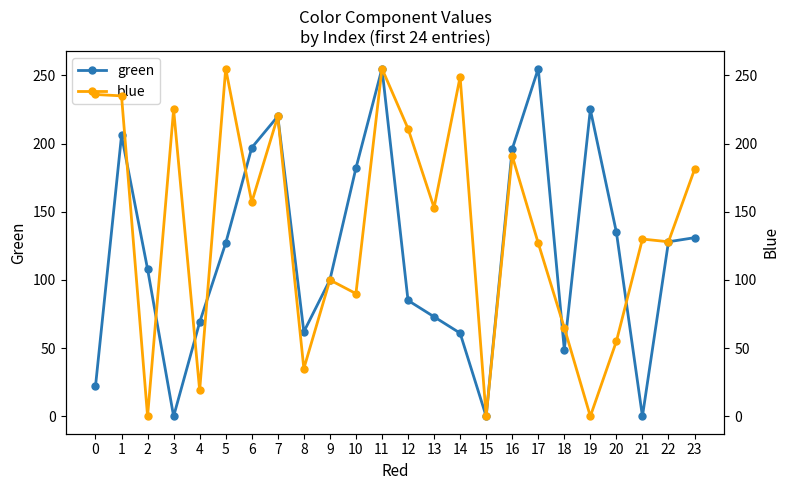

Between which two adjacent categories do blue and green first intersect?

1 and 2